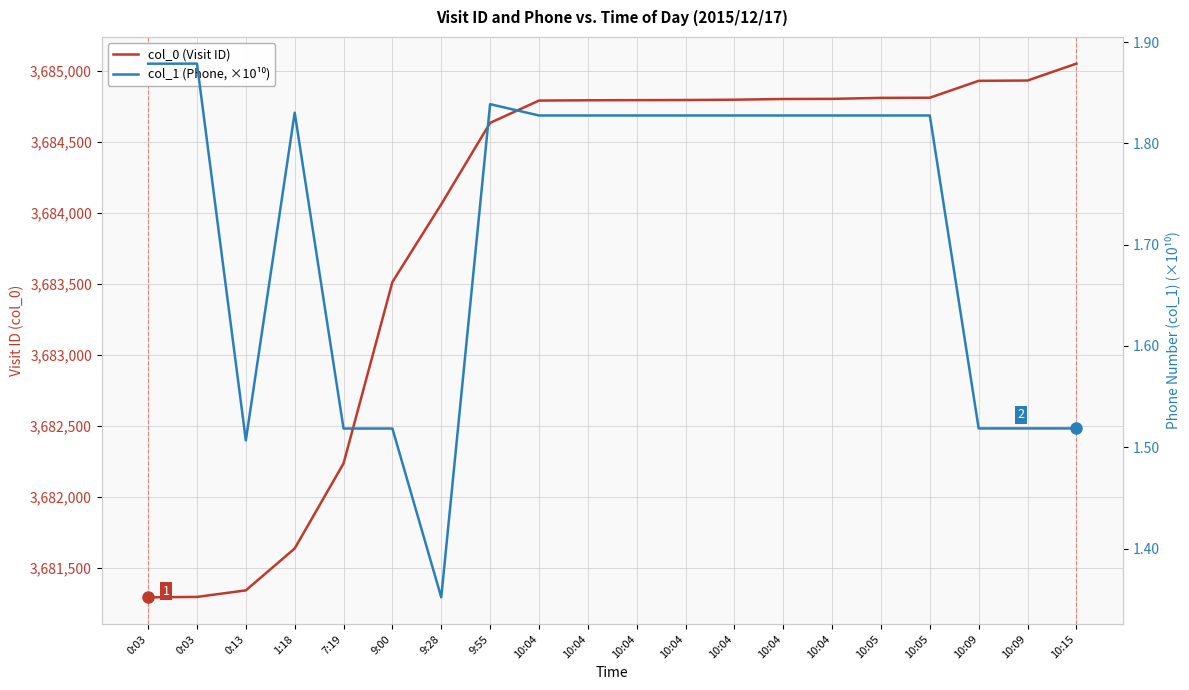

How many lines are shown in the chart?

2